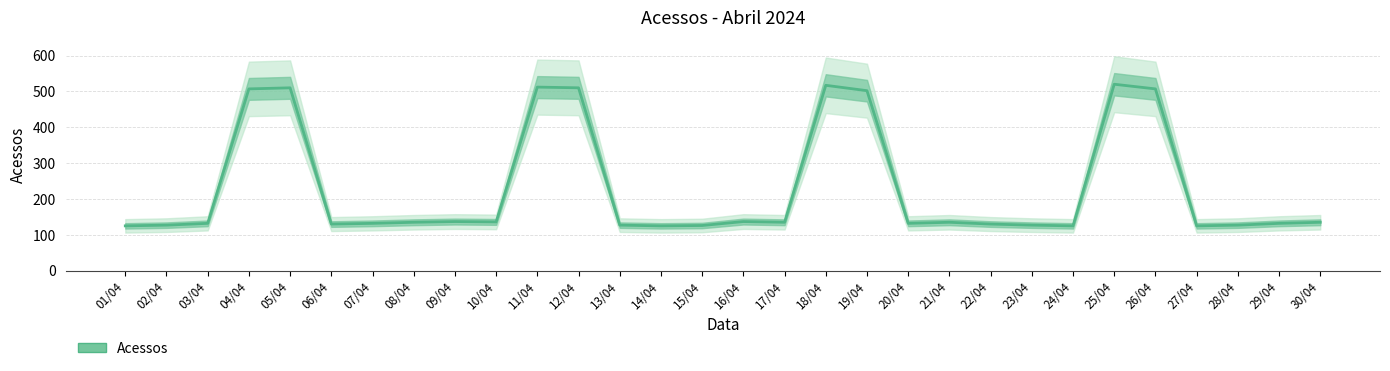

Rank the categories by value from highest to lowest.

25/04, 18/04, 11/04, 05/04, 12/04, 04/04, 26/04, 19/04, 09/04, 16/04, 10/04, 08/04, 17/04, 21/04, 30/04, 03/04, 07/04, 20/04, 29/04, 06/04, 22/04, 02/04, 13/04, 23/04, 28/04, 15/04, 01/04, 14/04, 24/04, 27/04